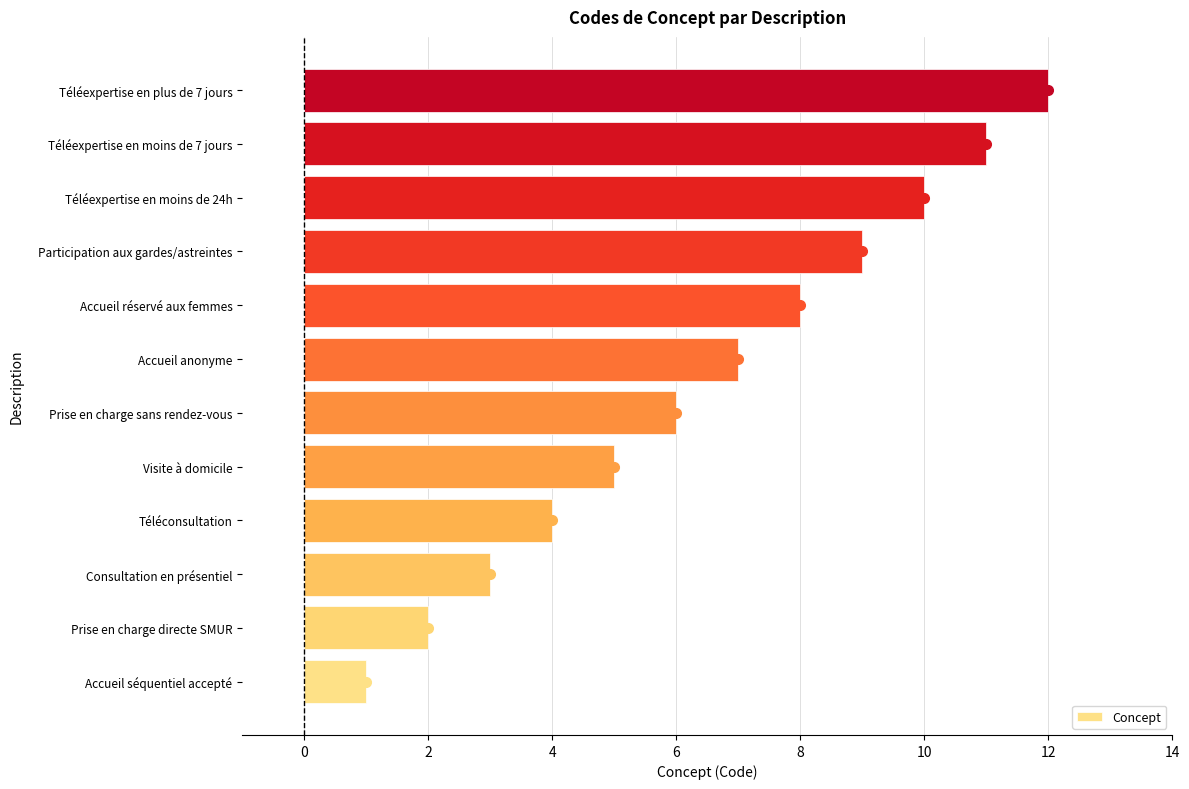

The chart shows a value of 10 at Téléexpertise en moins de 24h. True or false?

True